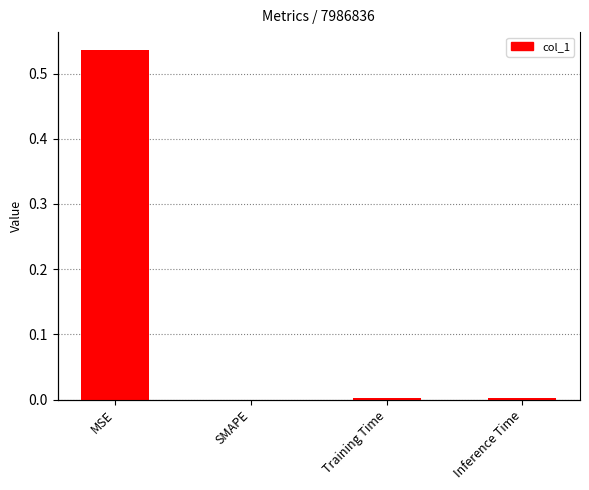

Reading left to right, extract all data points from this chart.

0.5	0.0	0.0	0.0